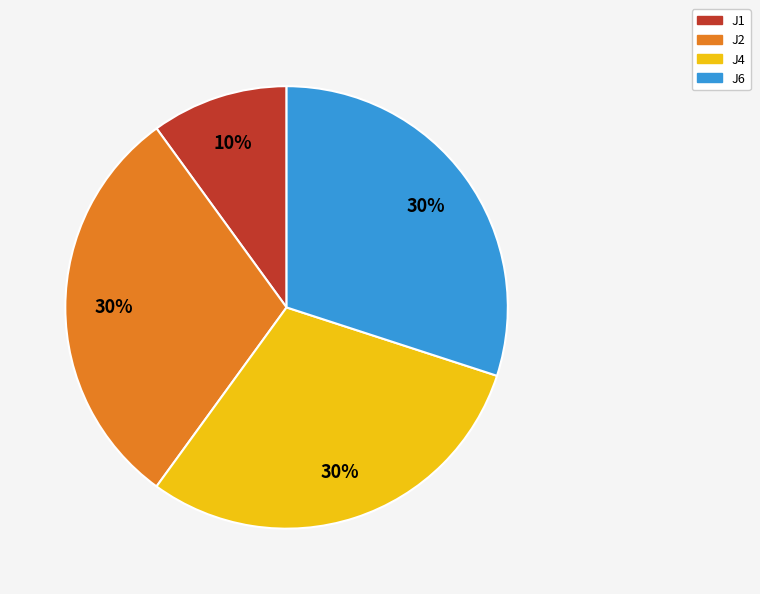

Is there any slice that represents more than half of the pie?

No